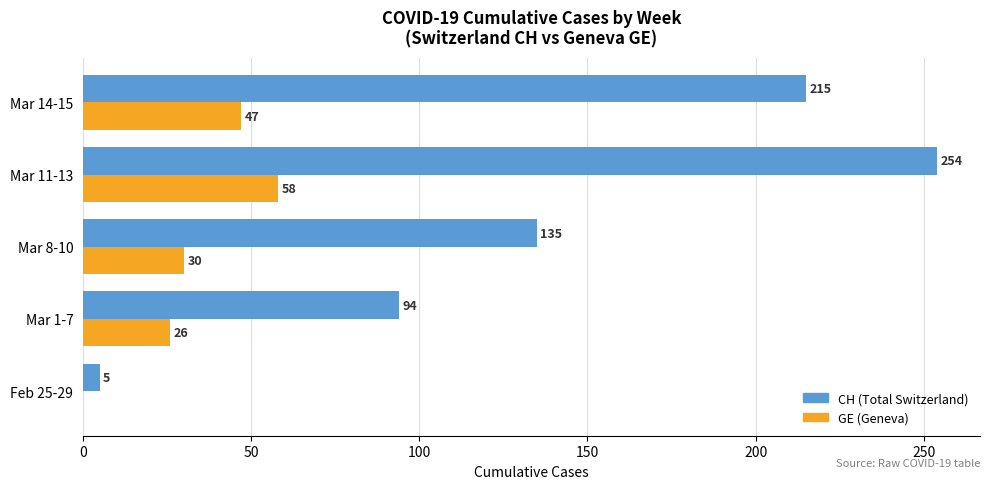

What is the maximum value shown in the chart?

254